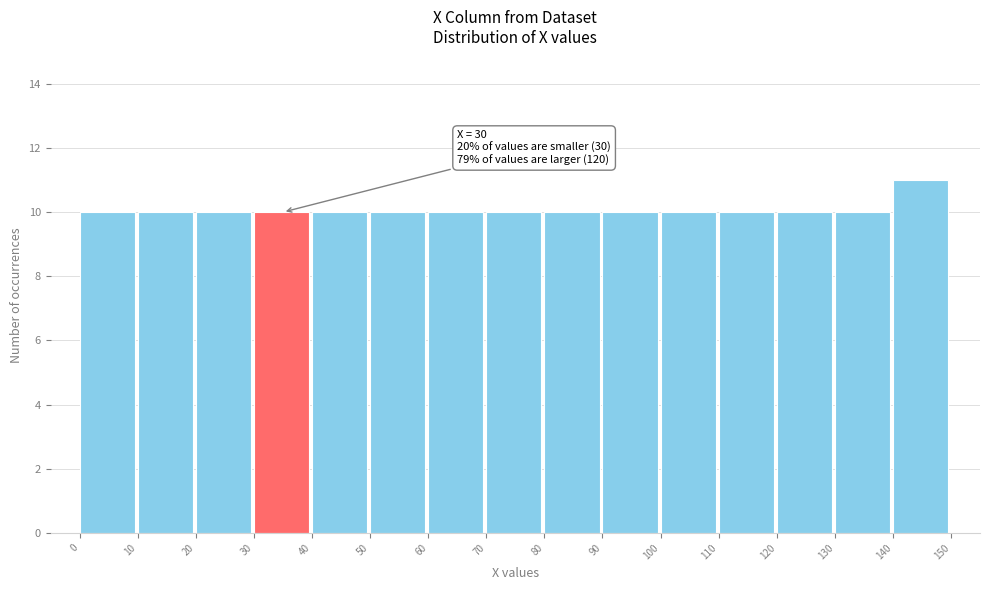

Which range on the x-axis has the tallest bar?

140 to 150